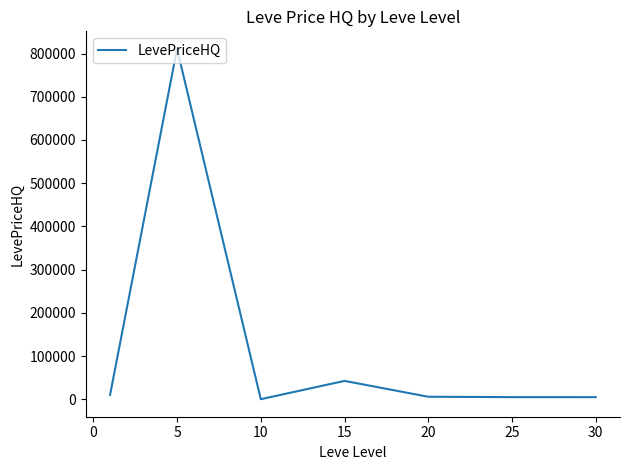

What is the maximum value shown in the chart?

810793.2